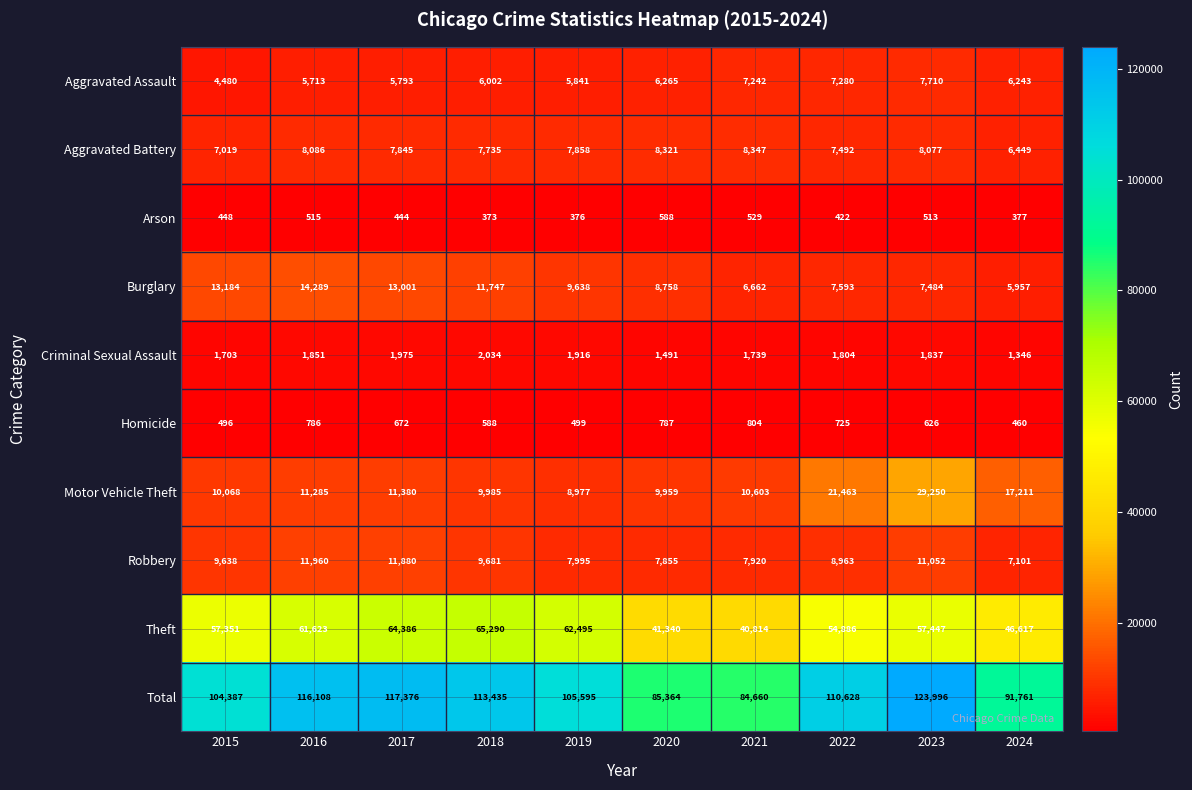

The value of Robbery at 2023 is 11052. True or false?

True